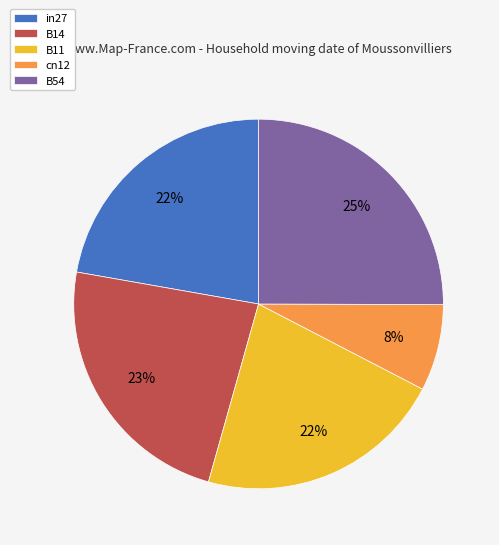

What is the smallest slice in the pie chart?

cn12